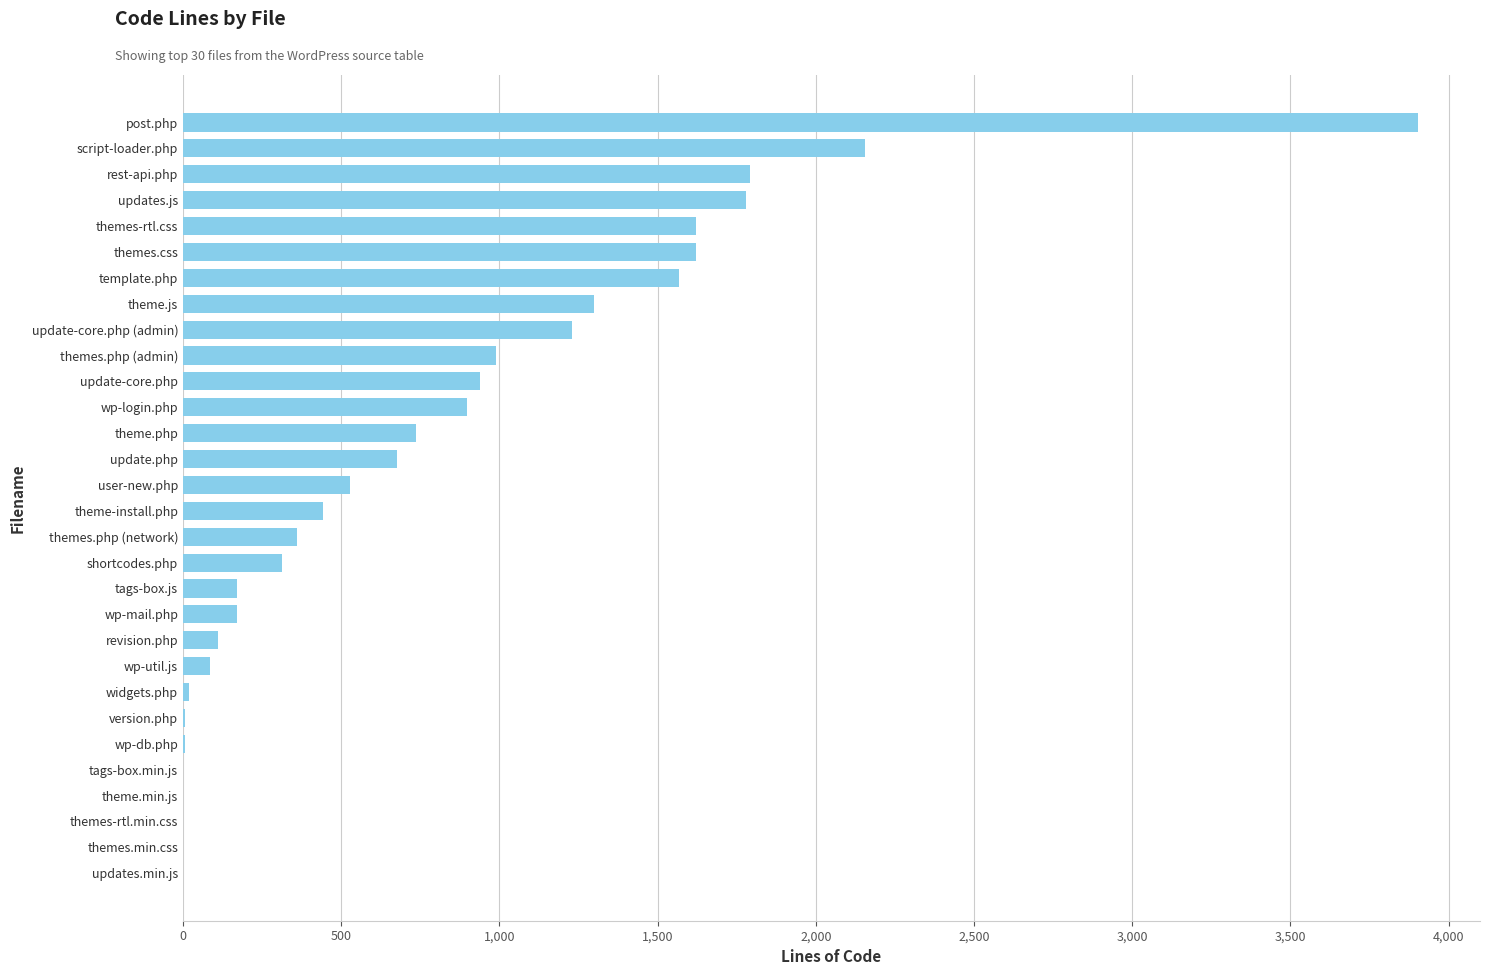

At which label is the value closest to 1952?

rest-api.php